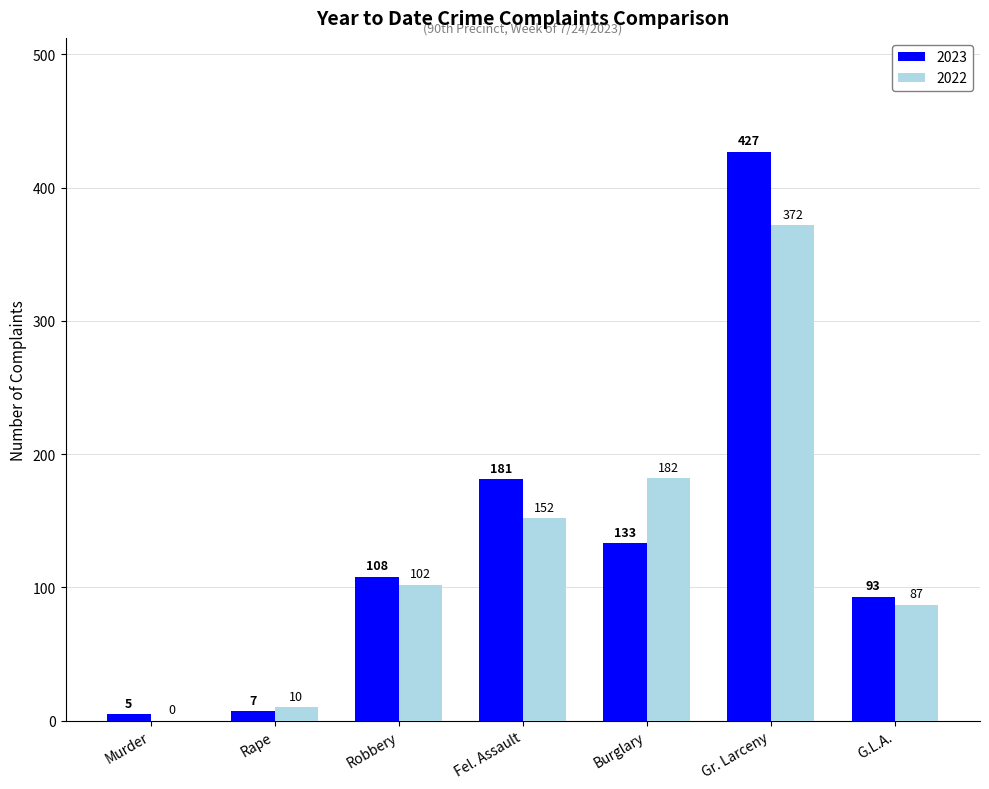

True or false: 2022 has a value of 89 at Gr. Larceny.

False